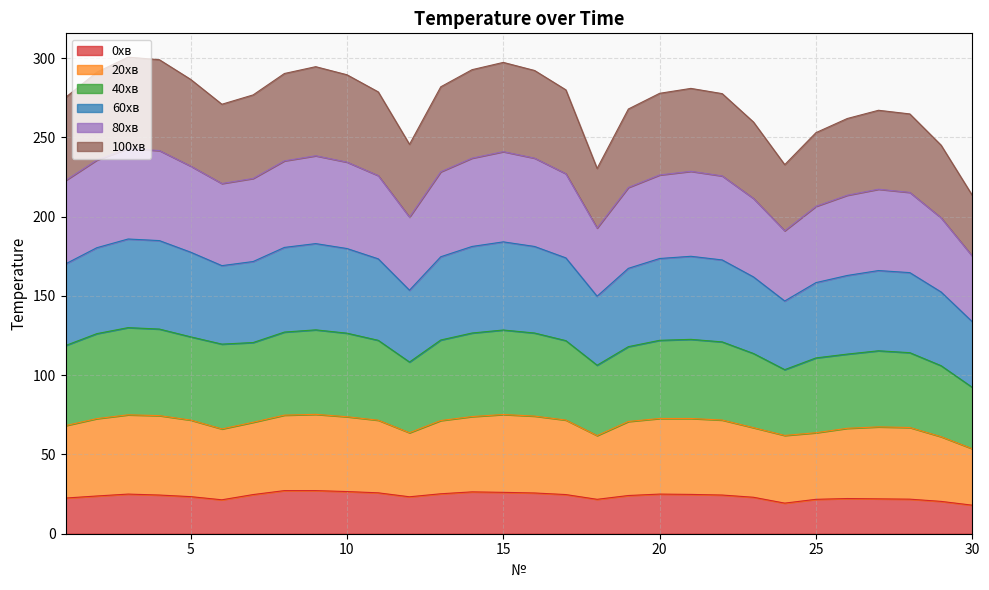

The value of 0хв at 8 is 10.6. True or false?

False